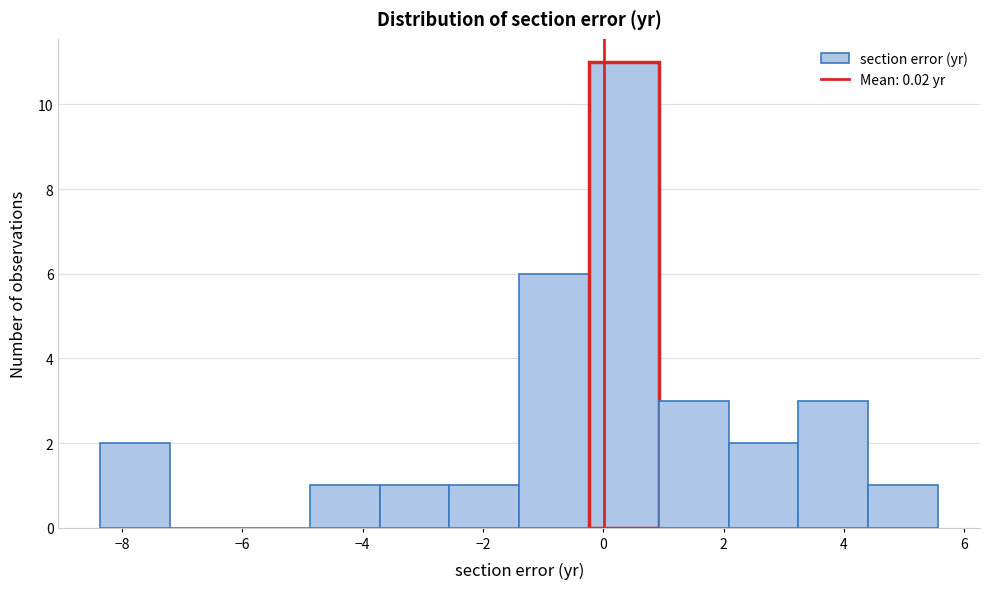

Reading left to right, transcribe this chart: for each bar, give the range it covers on the x-axis and its height. Neither the bar edges nor the heights are printed on the chart, so give them approximately, as read against the axes.

-8.4 to -7.2: 2
-7.2 to -6.0: 0
-6.0 to -4.8: 0
-4.8 to -3.8: 1
-3.8 to -2.6: 1
-2.6 to -1.4: 1
-1.4 to -0.2: 6
-0.2 to 1.0: 11
1.0 to 2.0: 3
2.0 to 3.2: 2
3.2 to 4.4: 3
4.4 to 5.6: 1